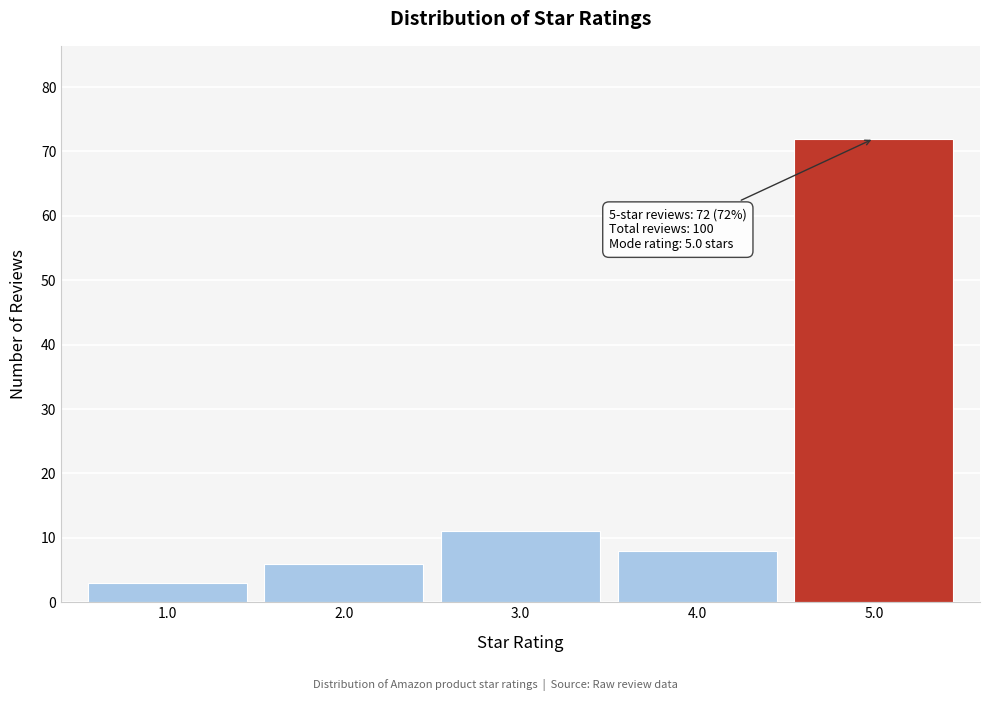

Reading right to left, transcribe all the data shown in this chart.

72	8	11	6	3